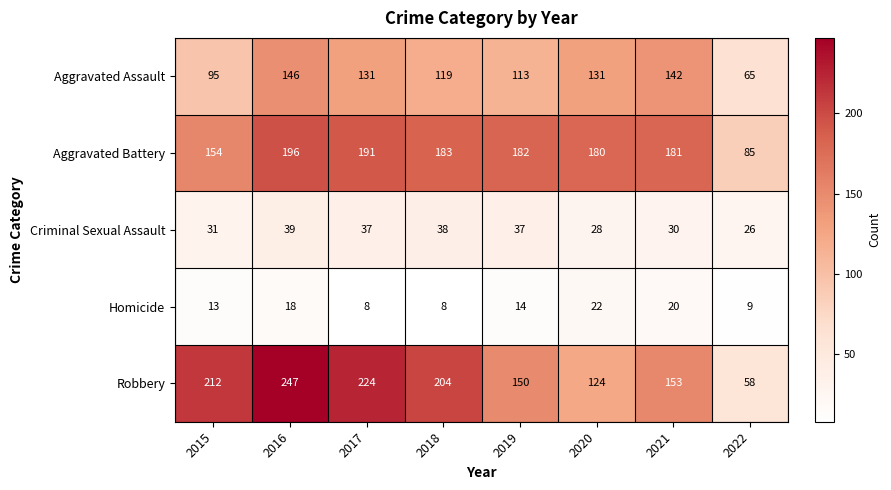

What is the total value across all series at 2016?

646